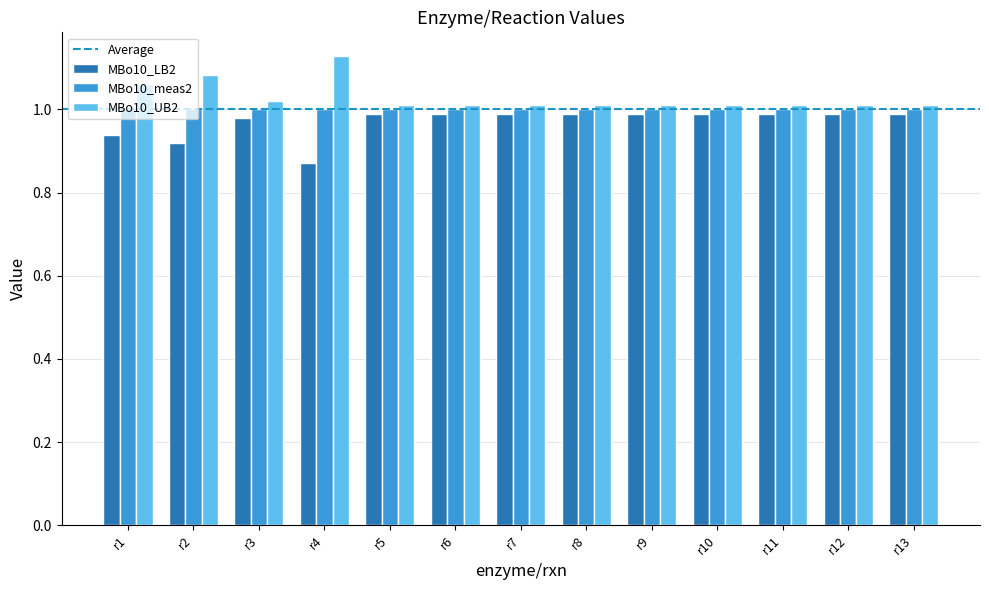

Is it true that MBo10_meas2 equals 0.2 at r3?

False